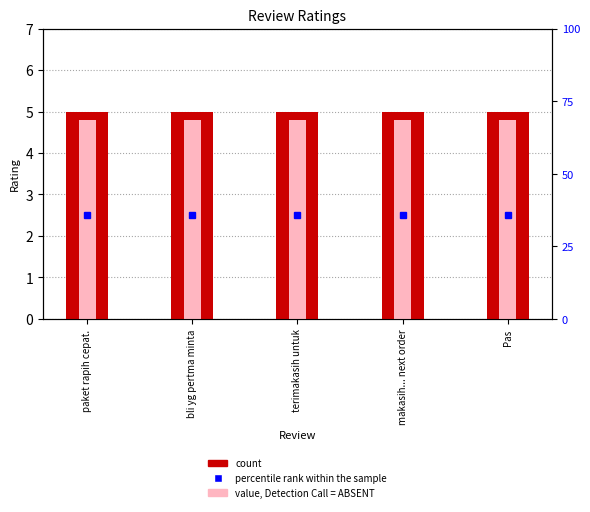

What is the sum of the rating_light values at Pas and paket rapih cepat.?

9.6